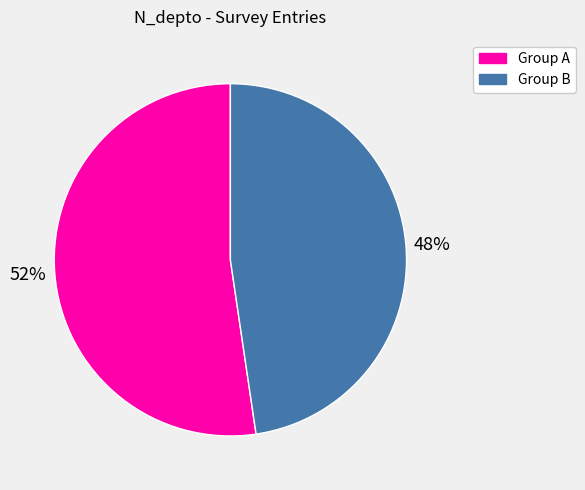

Is there a majority slice in this chart?

Yes